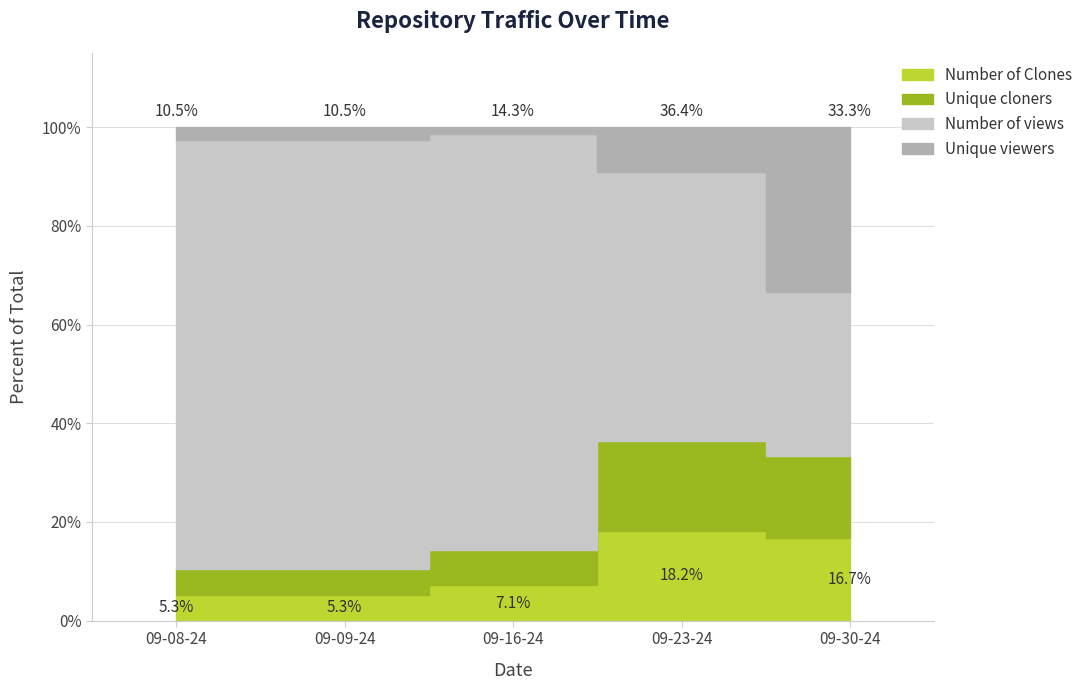

Which series has the widest spread of values?

Number of views